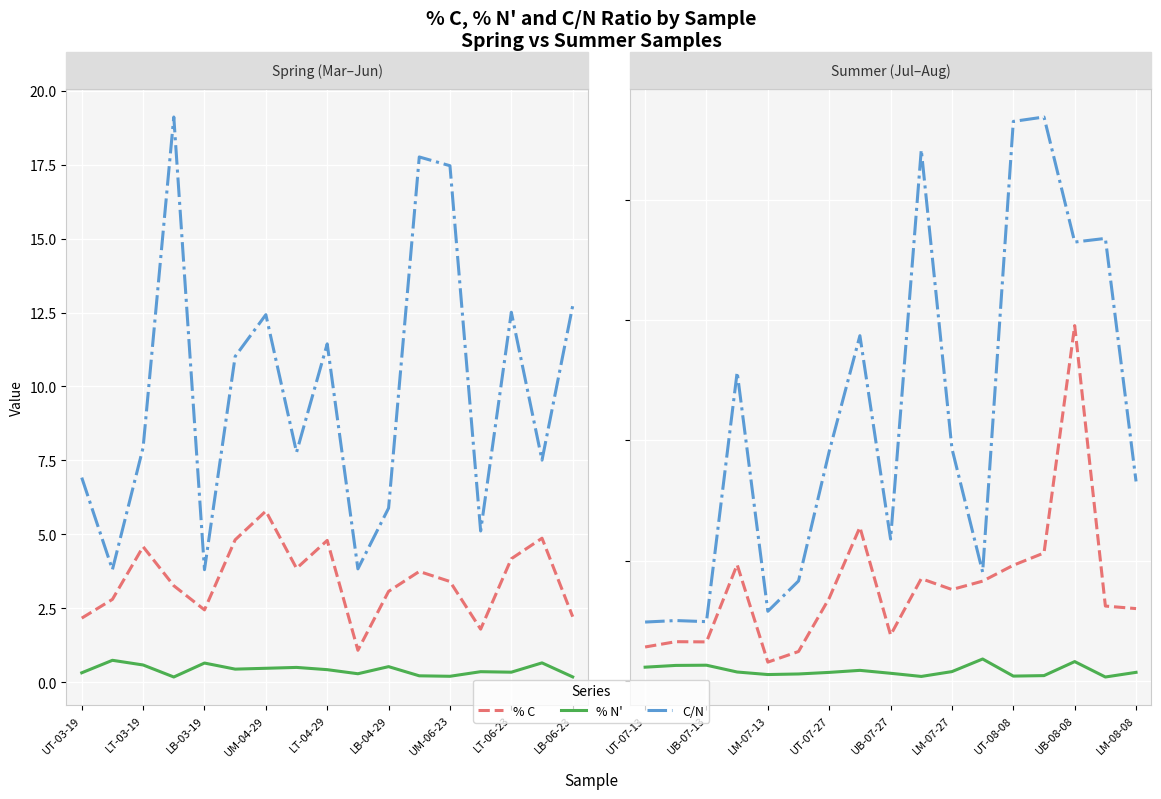

How many lines are shown in the chart?

3